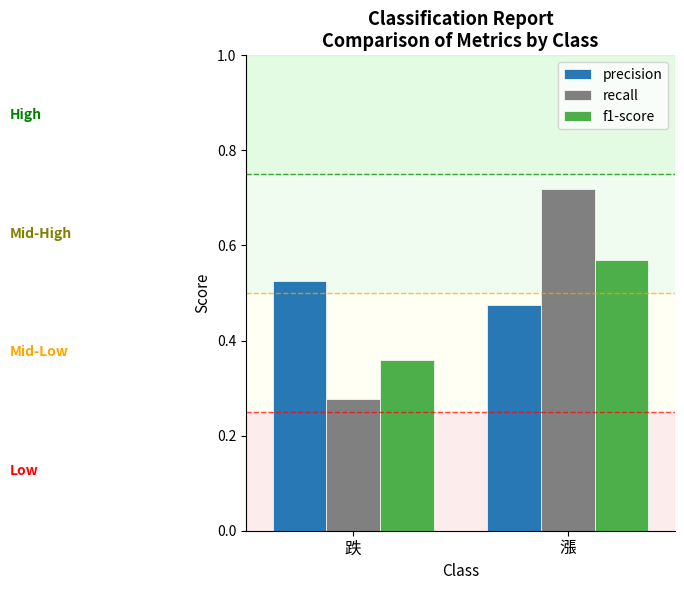

At which label is precision closest to 0?

漲